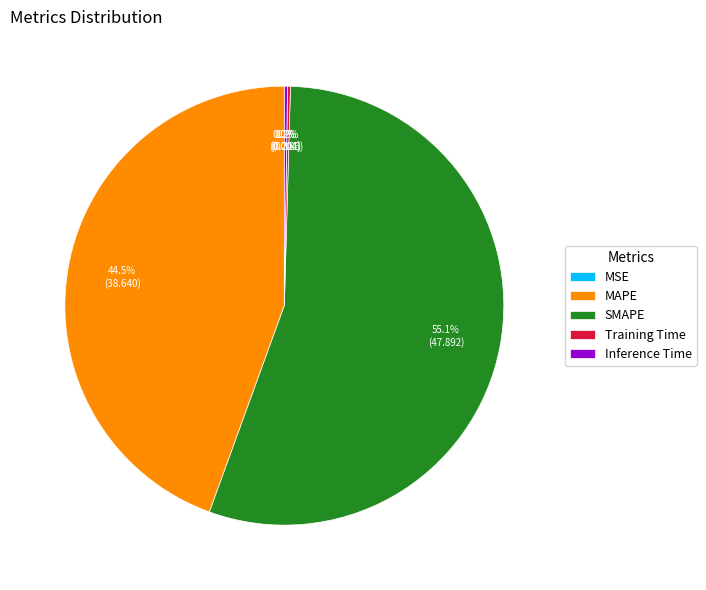

What is the largest slice in the pie chart?

SMAPE